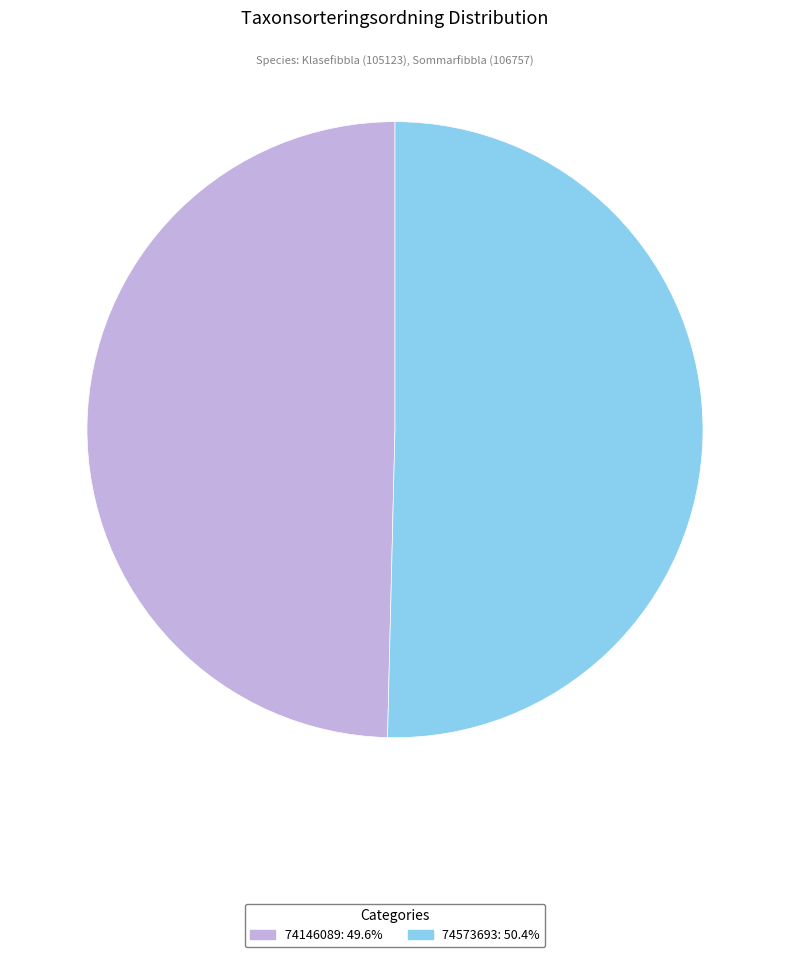

Rank the categories by value from highest to lowest.

74573693, 74146089